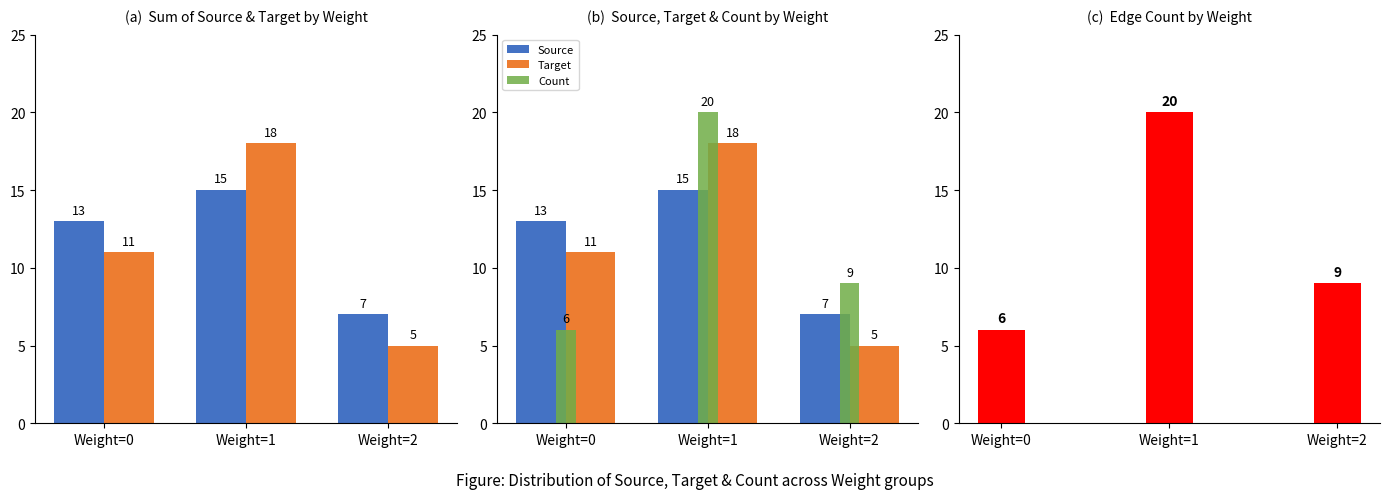

What is the total value across all series at Weight=0?

30